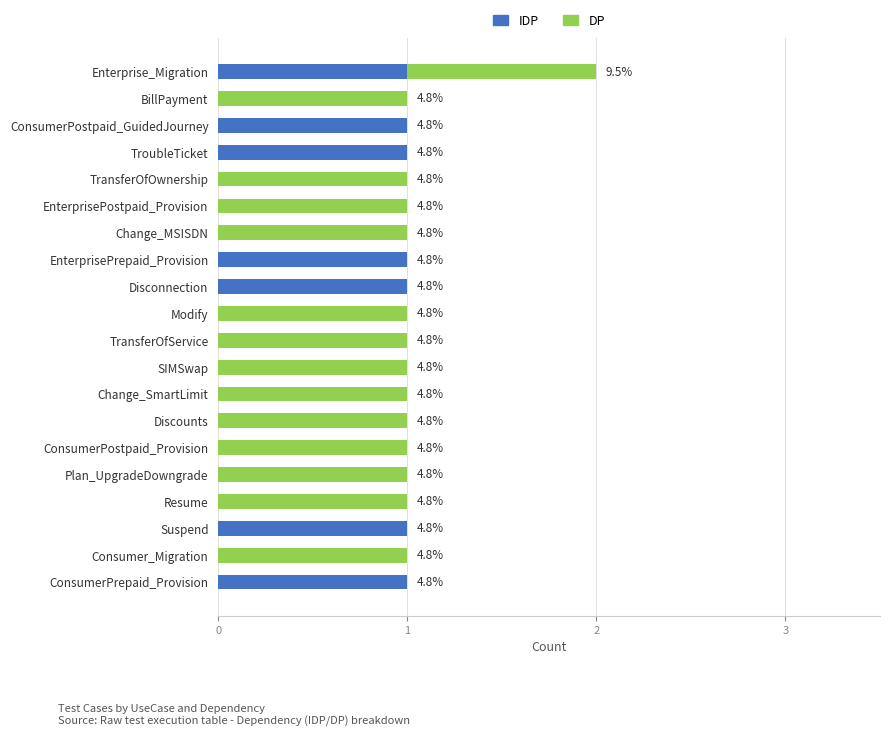

Rank the series by their average value, from lowest to highest.

IDP, DP